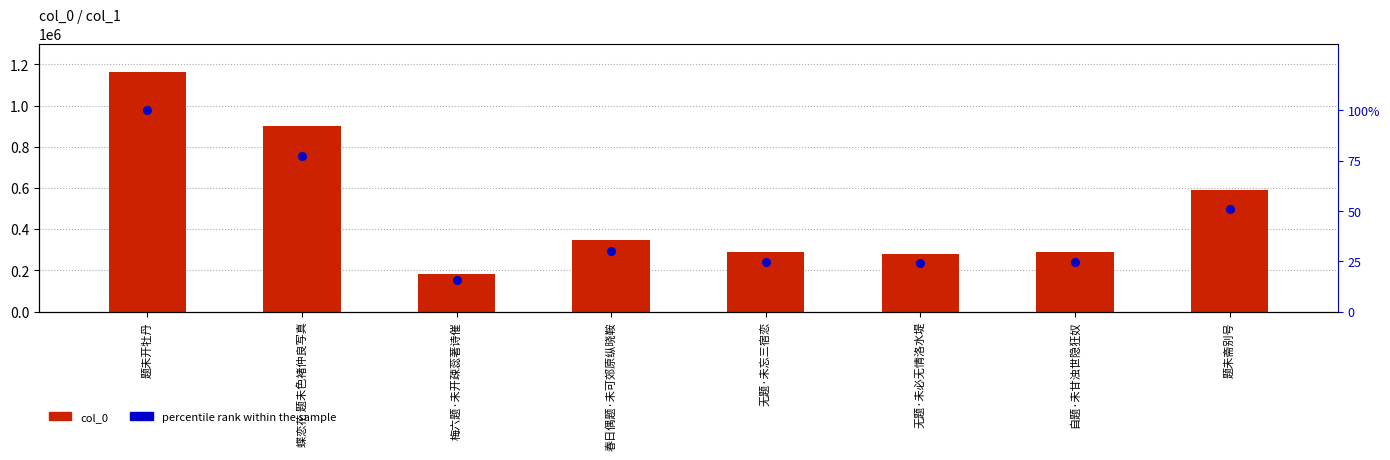

Is the value of col_0 at 无题·未必无情洛水堤 greater than the value of percentile rank within the sample at 无题·未忘三宿恋?

Yes